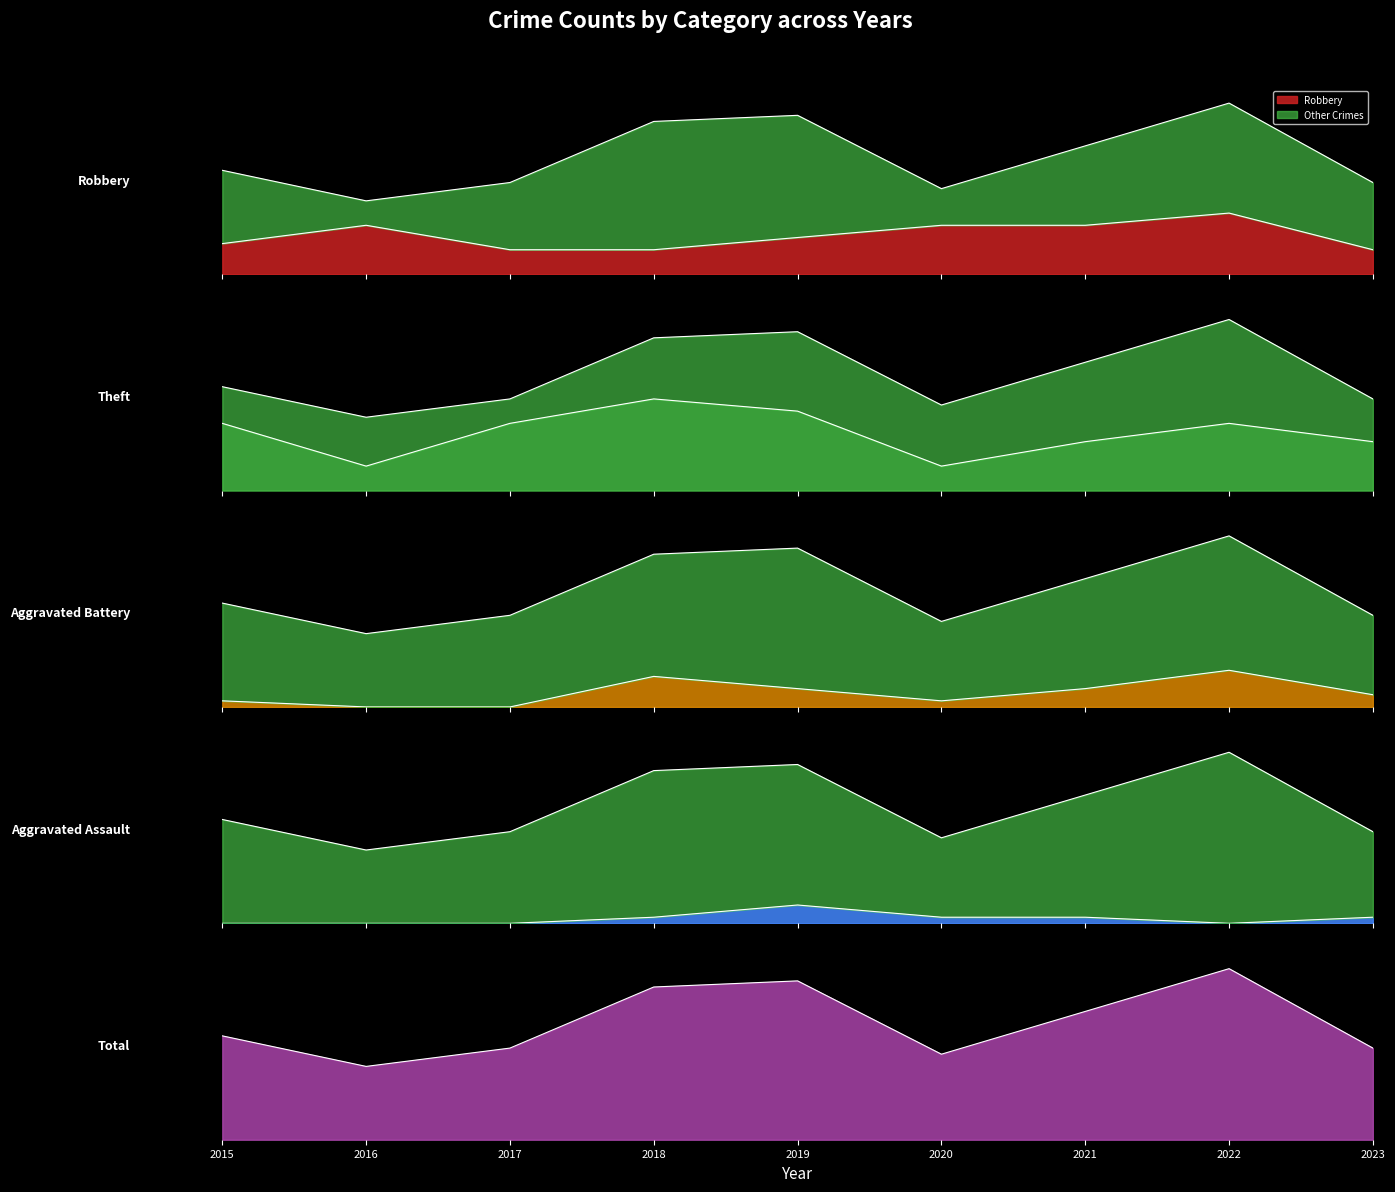

What is the difference between the second highest and second lowest values in the Total series?

12